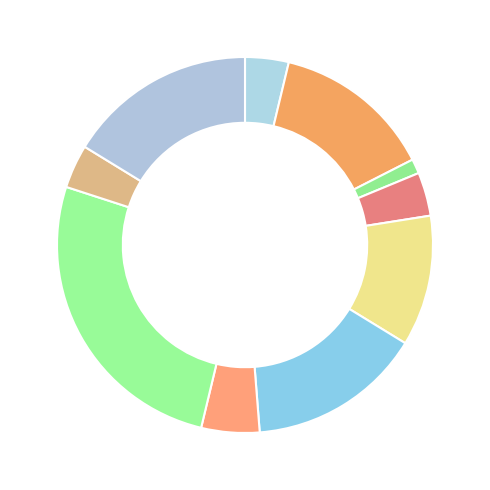

Count the number of slices in the pie.

10